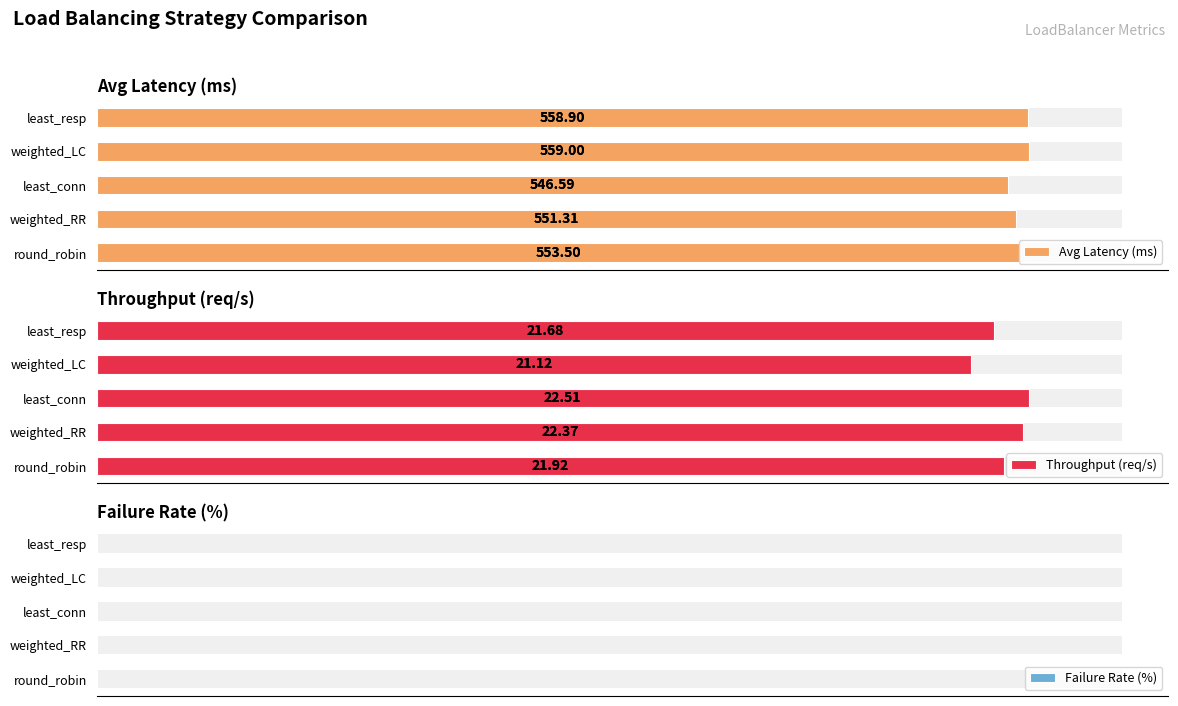

What is the value of the Failure Rate (%) bar at the 2nd from the left?

0.6